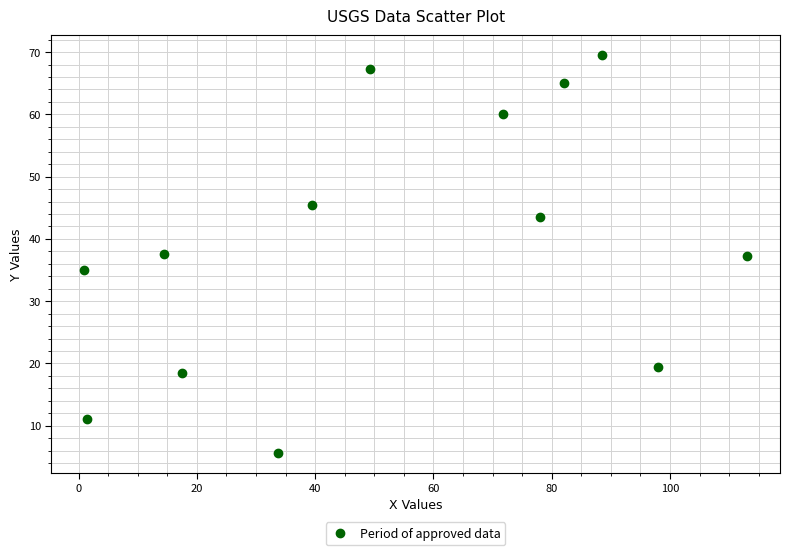

What is the range of Y values (max minus min)?

63.8